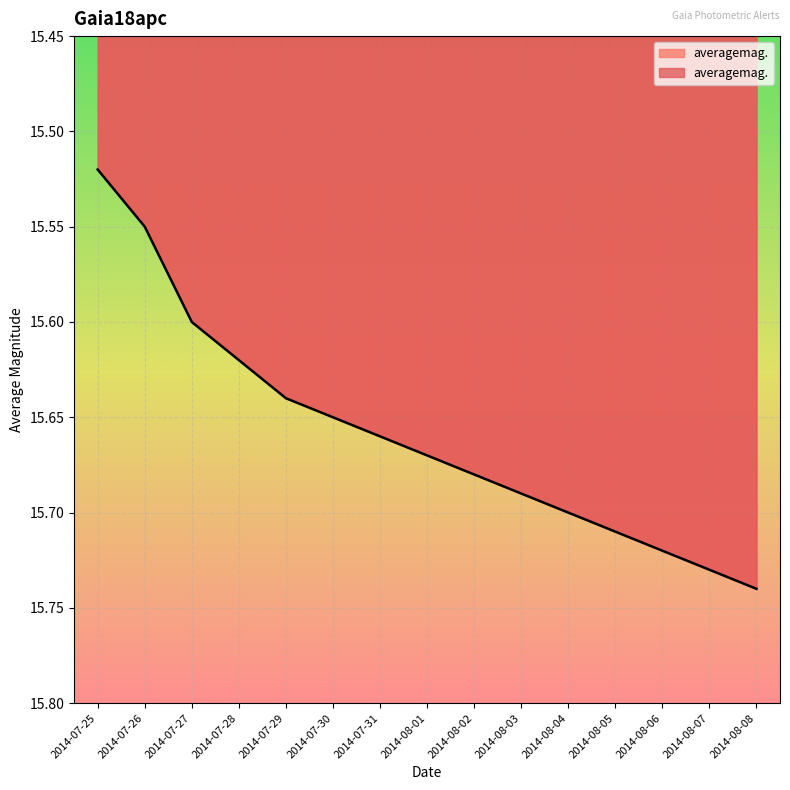

How many lines are shown in the chart?

1